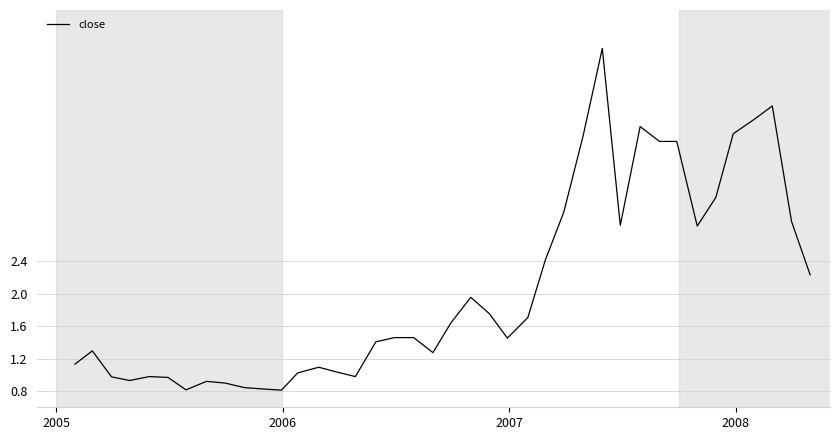

What is the minimum value shown in the chart?

0.8